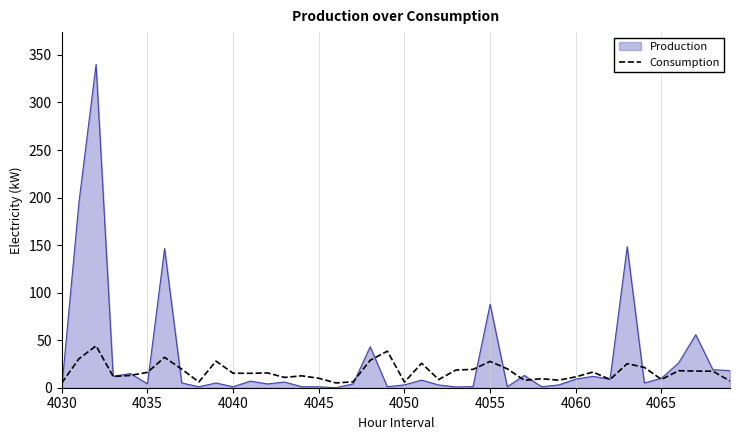

What is the maximum value shown in the chart?

340.0